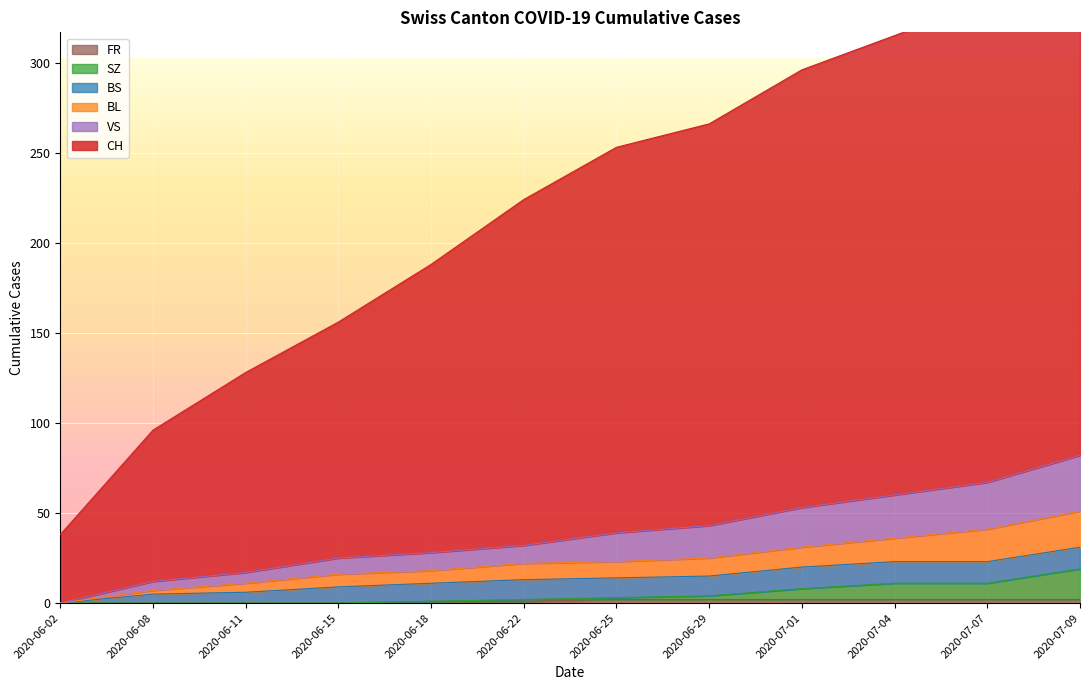

True or false: FR has a value of 1 at 2020-06-18.

True